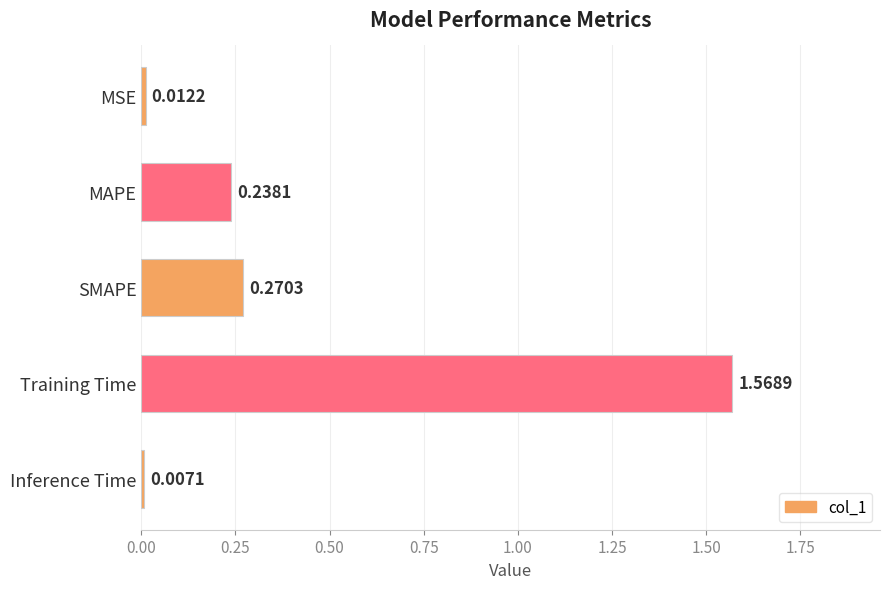

What is the label of the 4th bar from the top?

Training Time